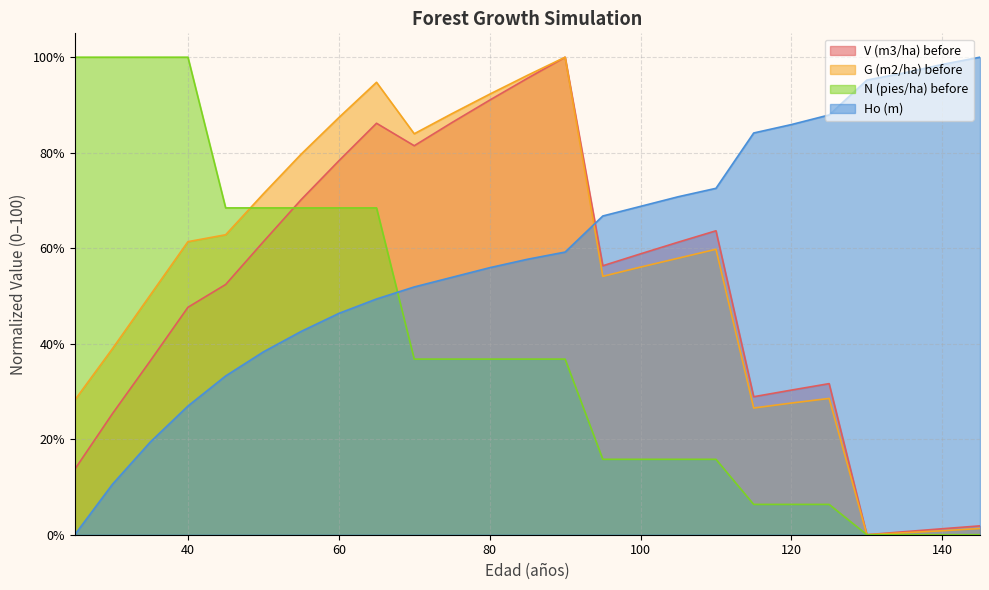

How many lines are shown in the chart?

4